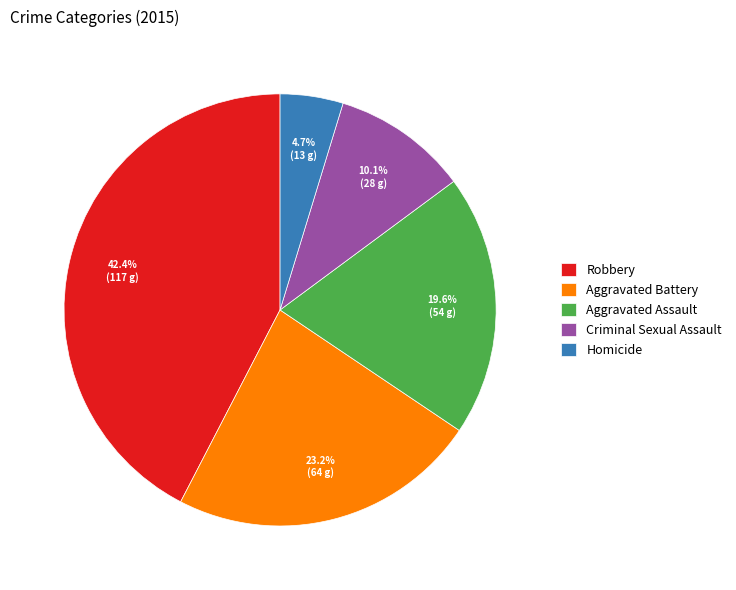

Count the number of slices in the pie.

5